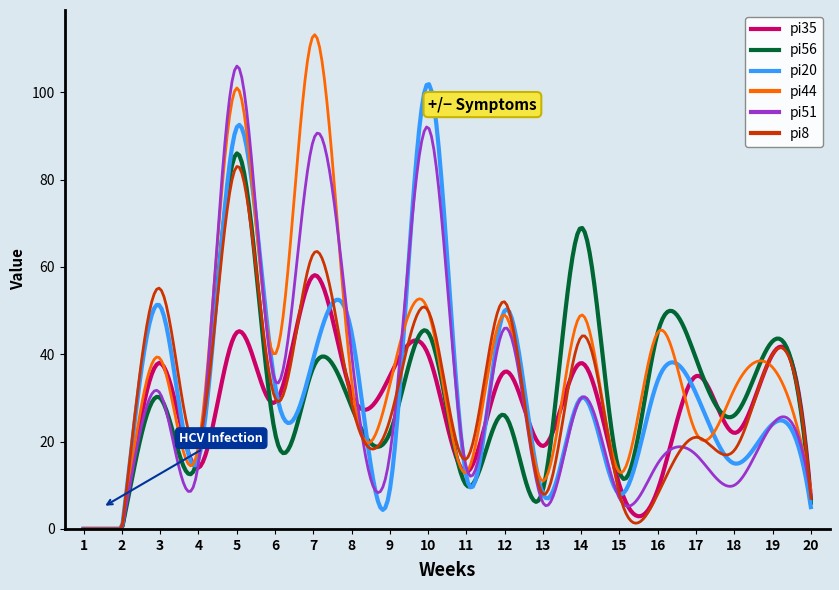

True or false: pi44 and pi8 intersect in this chart.

True